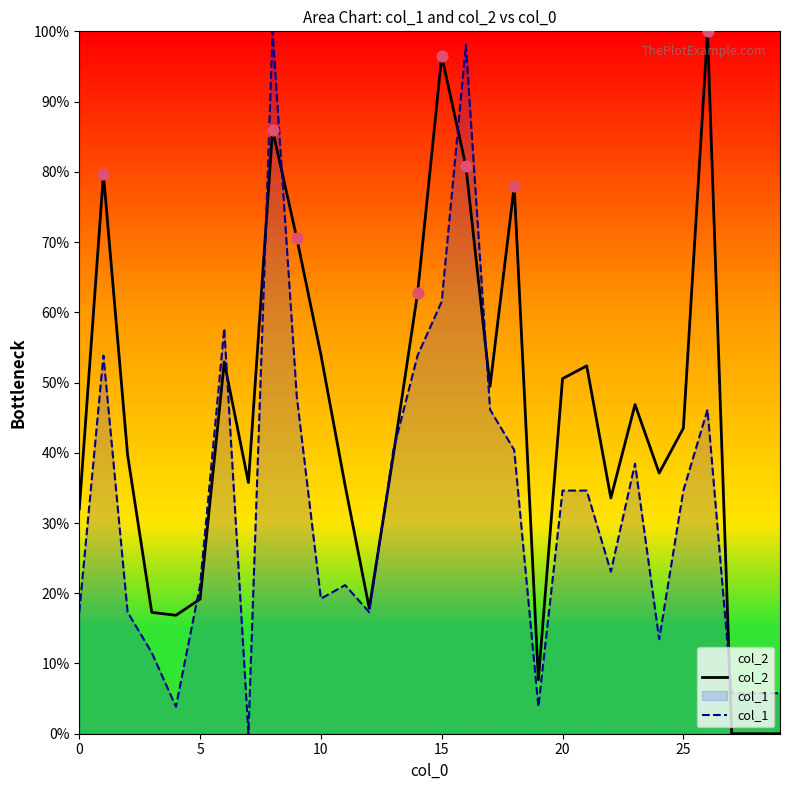

What is the total value across all series at 25?

78.1